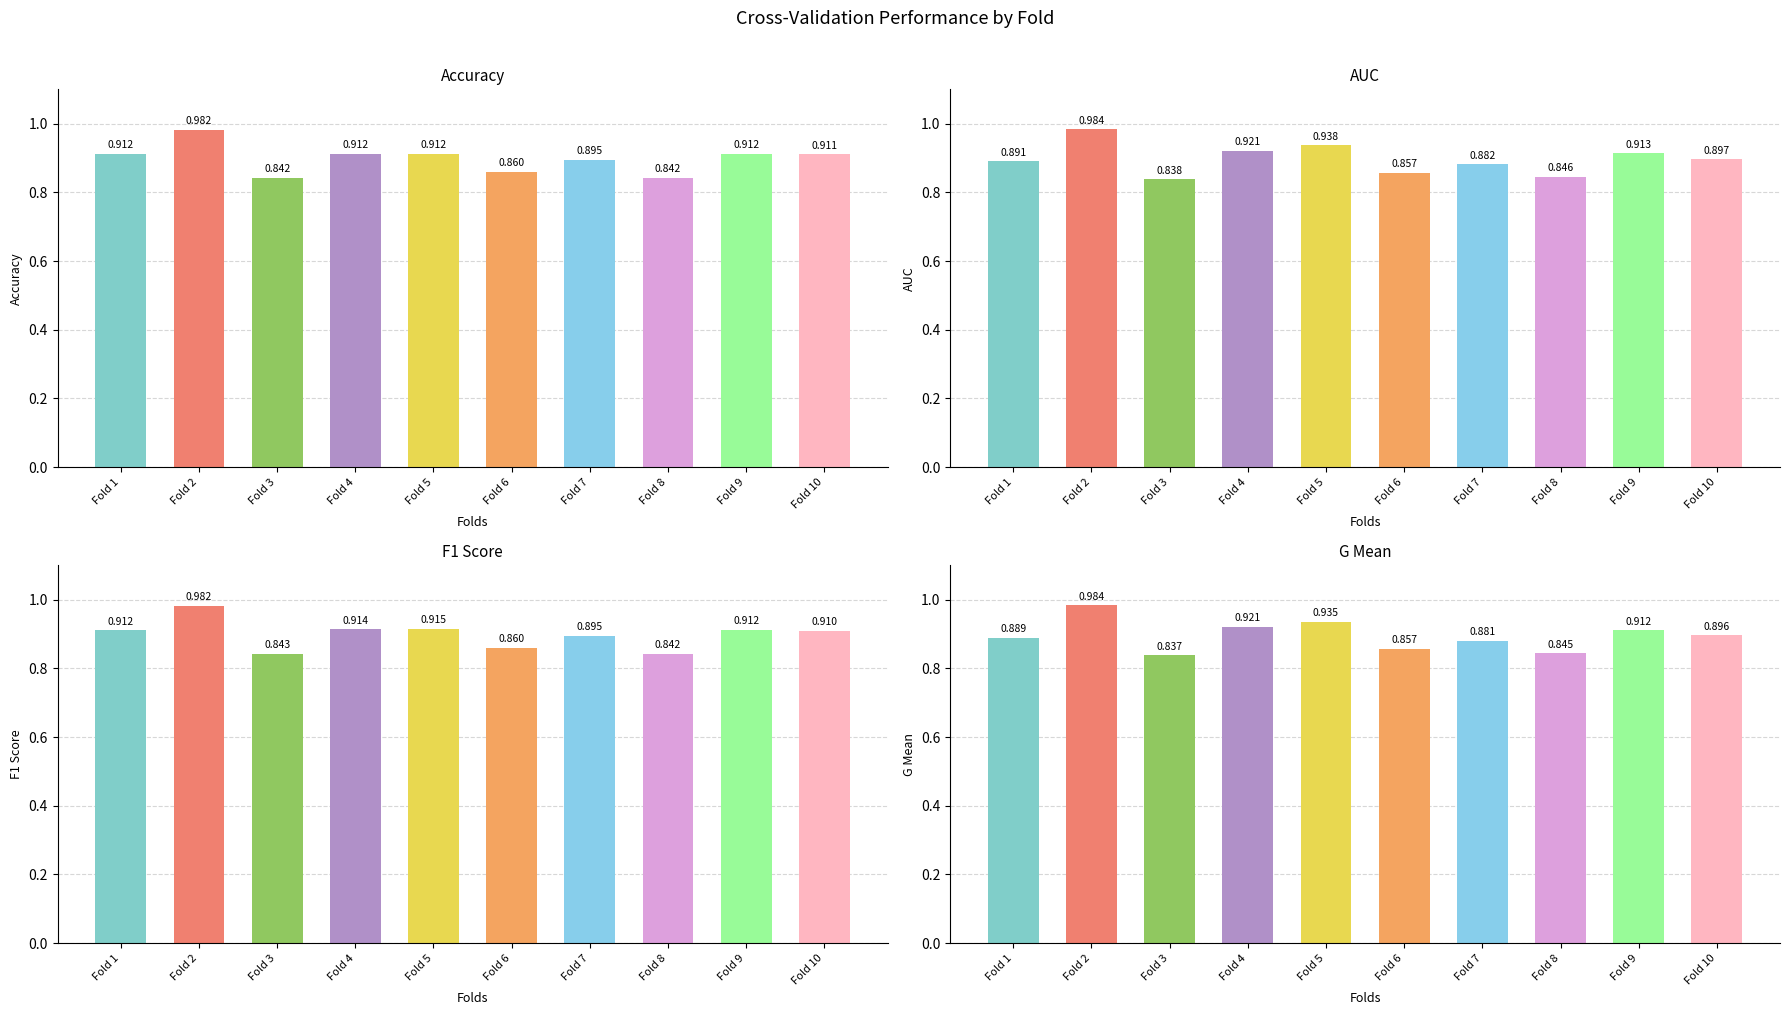

What is the sum of the G Mean values at Fold 3 and Fold 10?

1.7